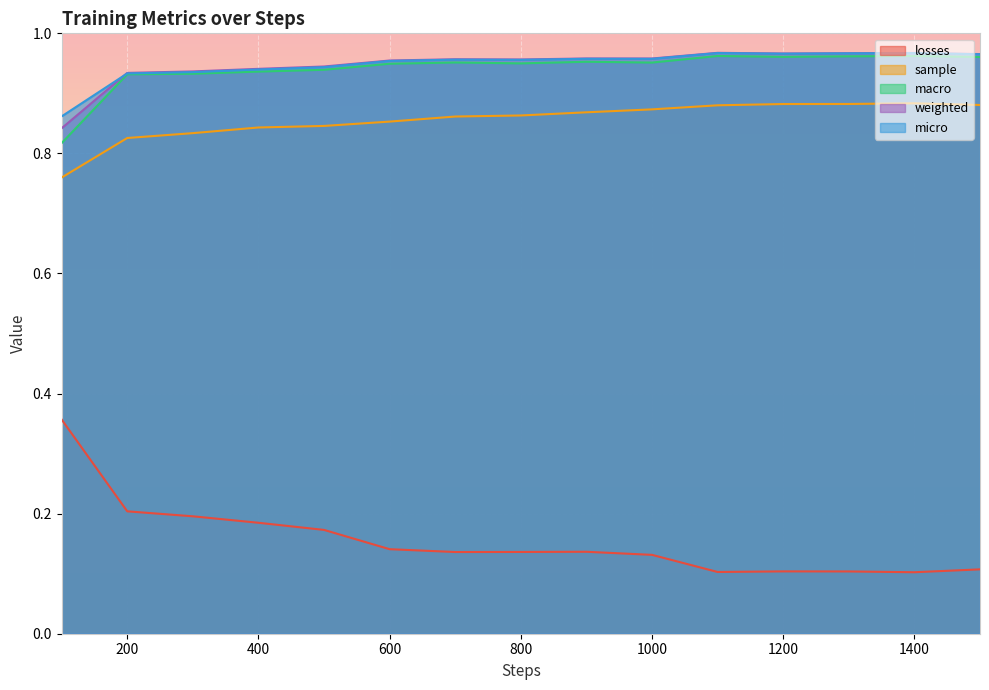

What is the difference between the highest and lowest values at 100?

0.5